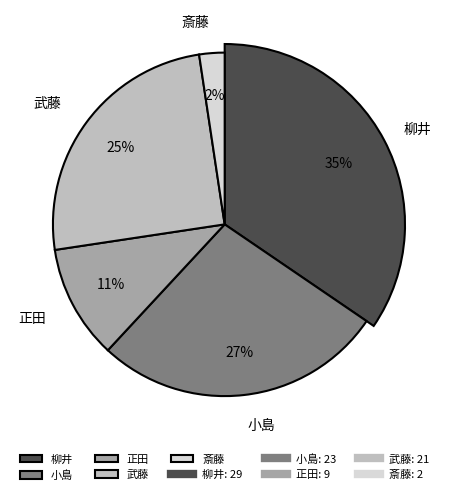

What is the largest slice in the pie chart?

柳井